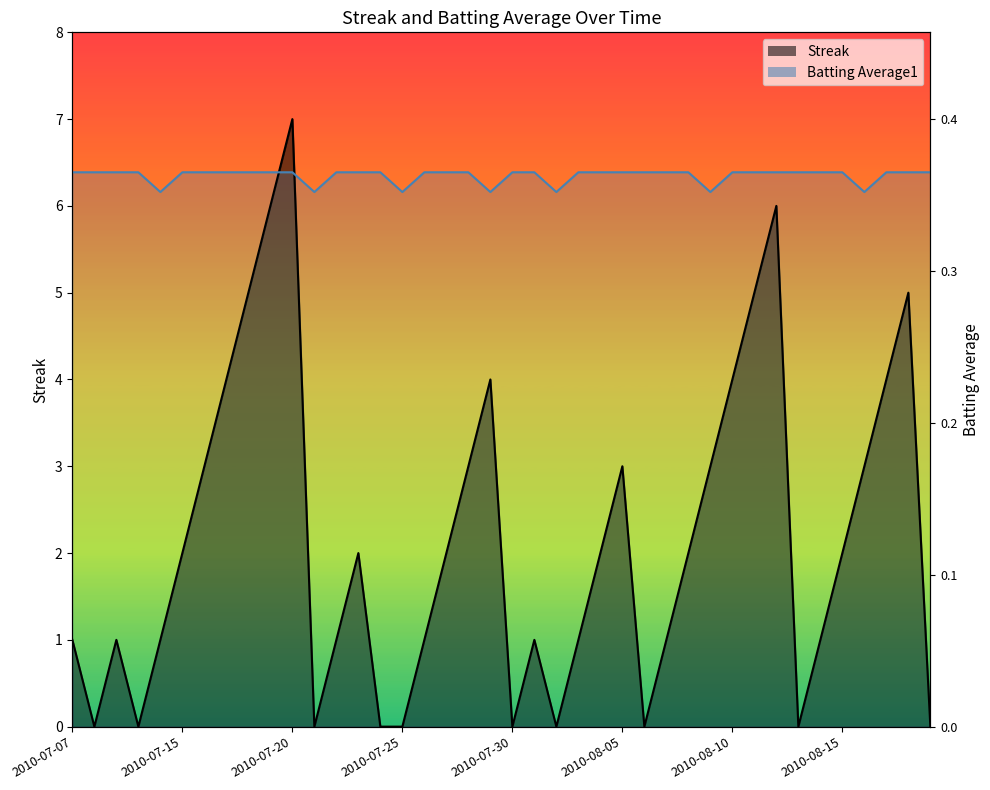

The Batting Average1 series shows 6.4 at 2010-08-03. True or false?

True